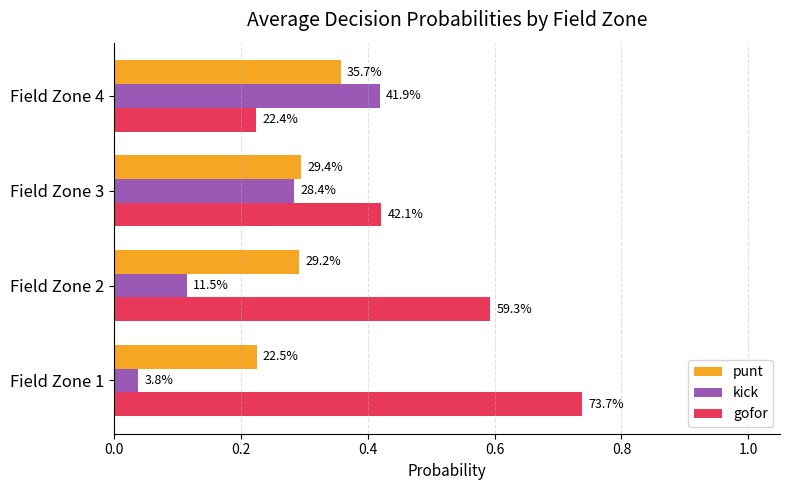

What are all the series names shown in the legend?

punt, kick, gofor